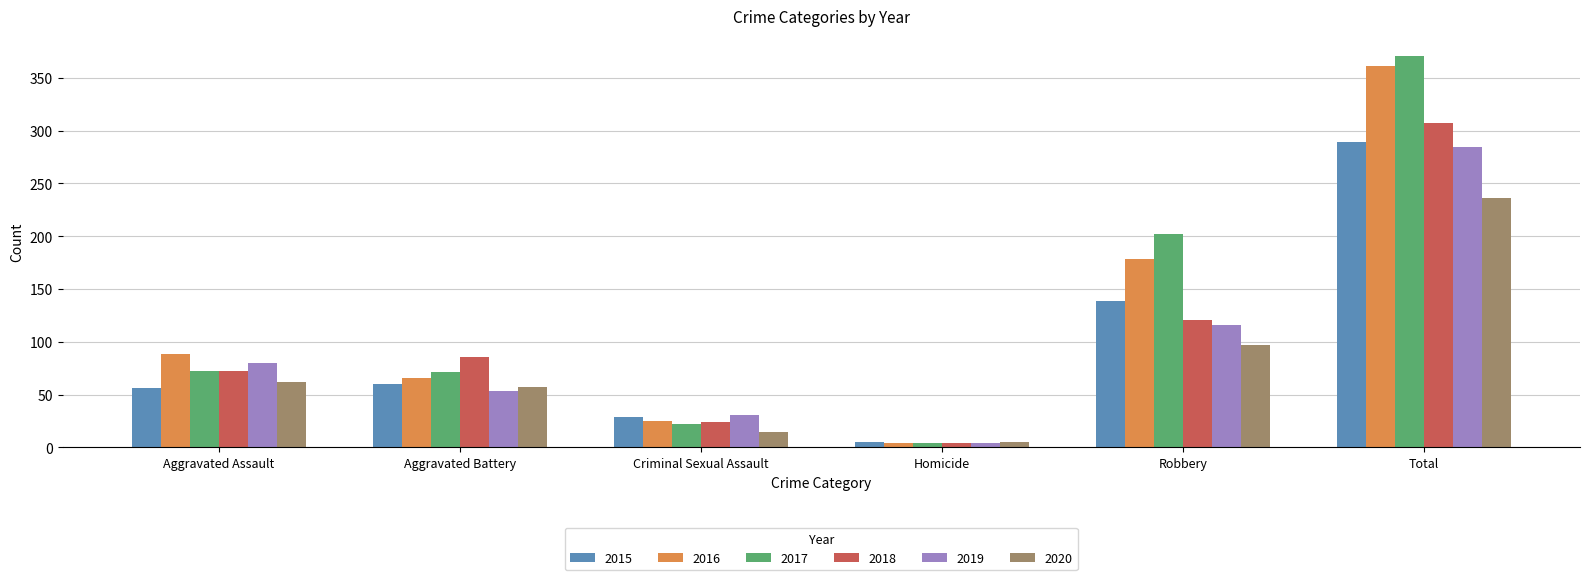

List the labels in order of 2015 value, largest first.

Total, Robbery, Aggravated Battery, Aggravated Assault, Criminal Sexual Assault, Homicide